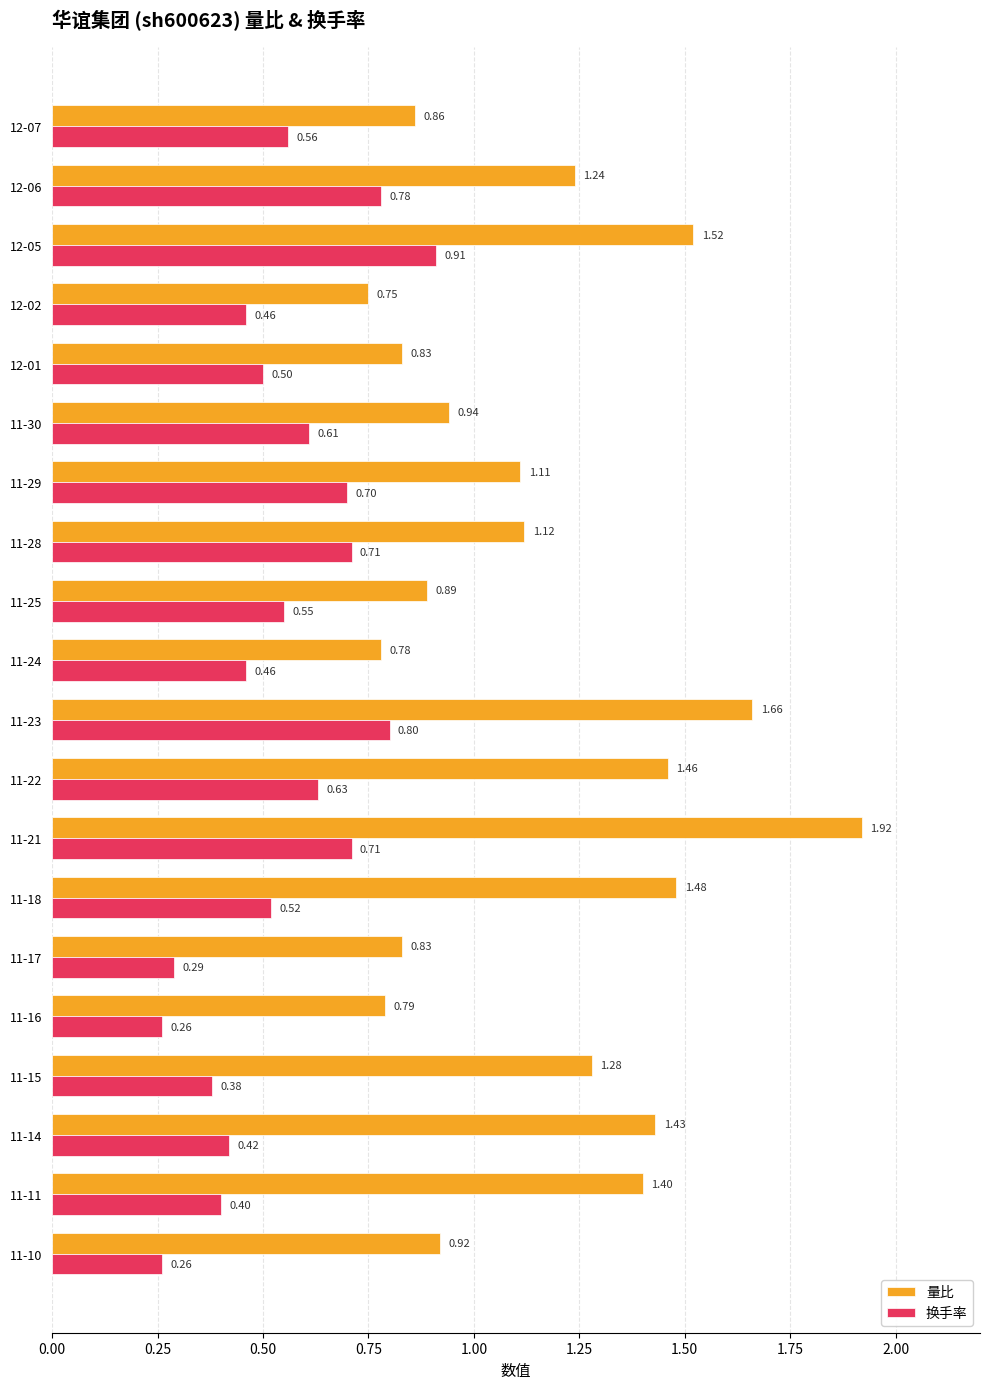

Which series changed the most between 11-30 and 11-22?

量比